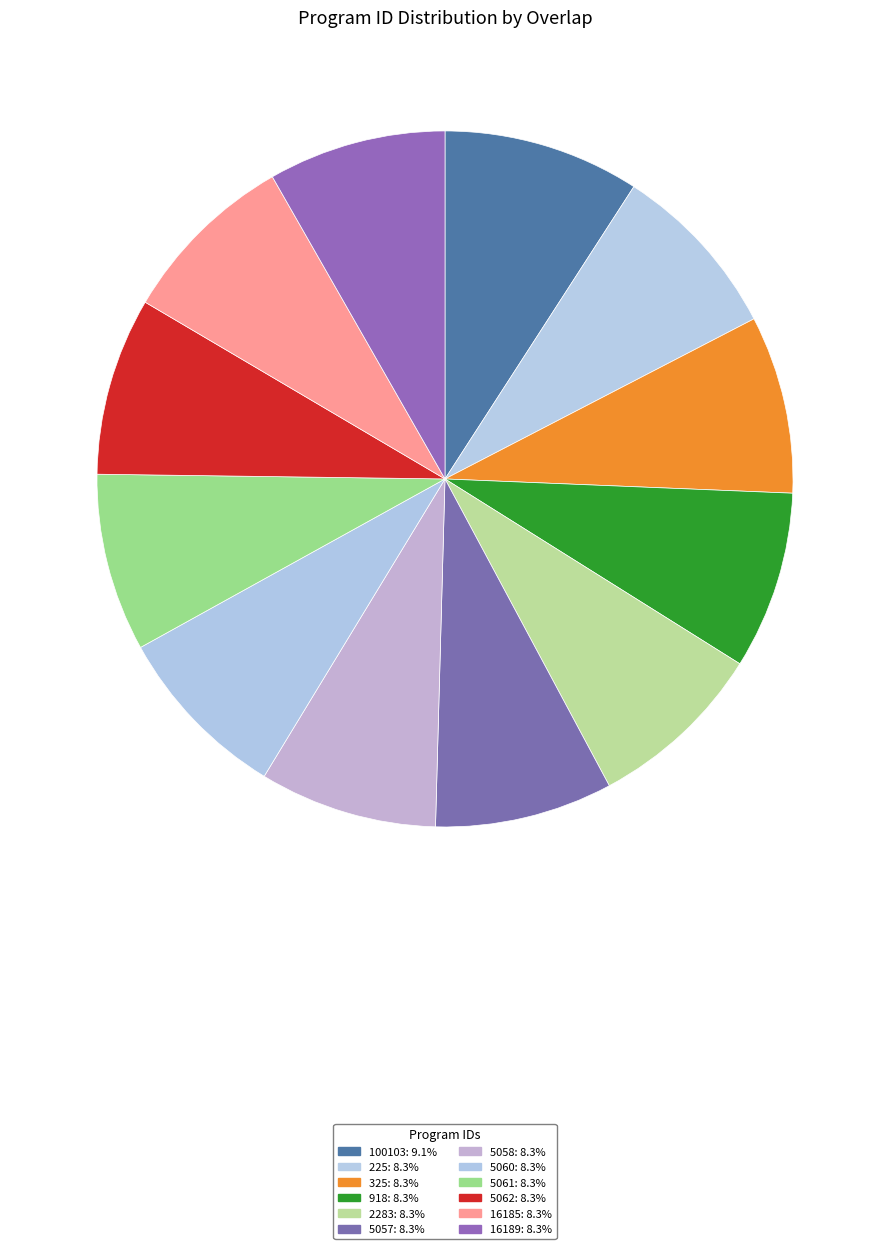

Count the number of slices in the pie.

12